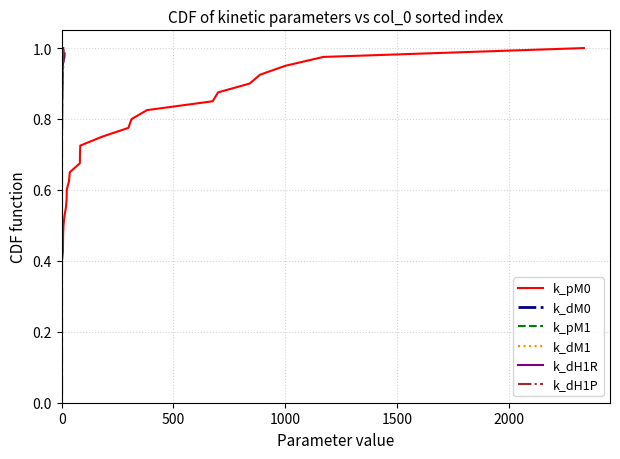

What are all the series names shown in the legend?

k_pM0, k_dM0, k_pM1, k_dM1, k_dH1R, k_dH1P